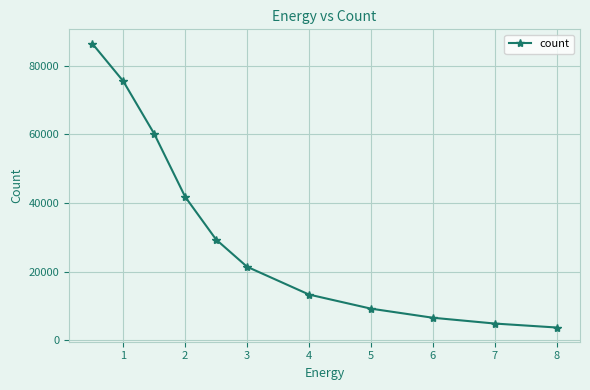

What is the sum of all values?

352615